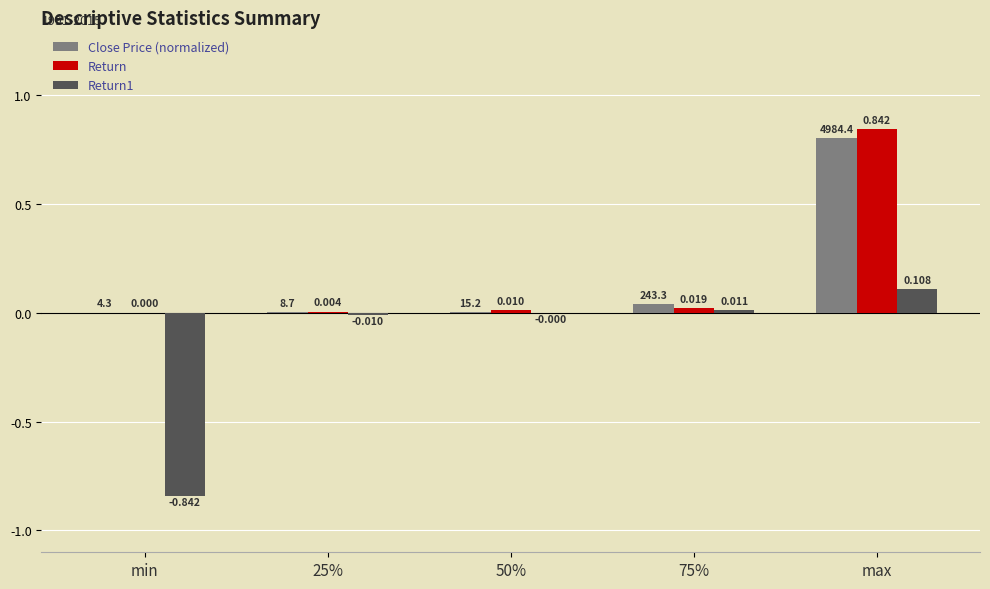

Between 75% and max, which series saw the biggest shift?

Return